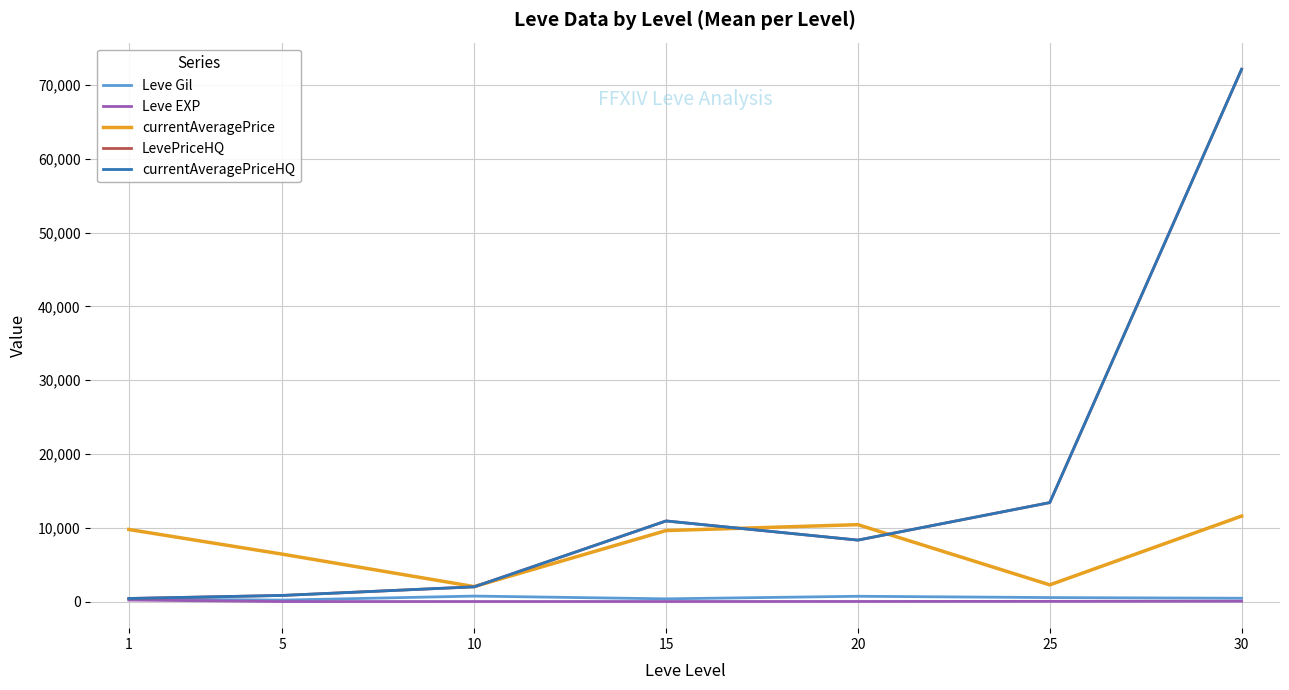

Which category has the highest value in the Leve EXP series?

1